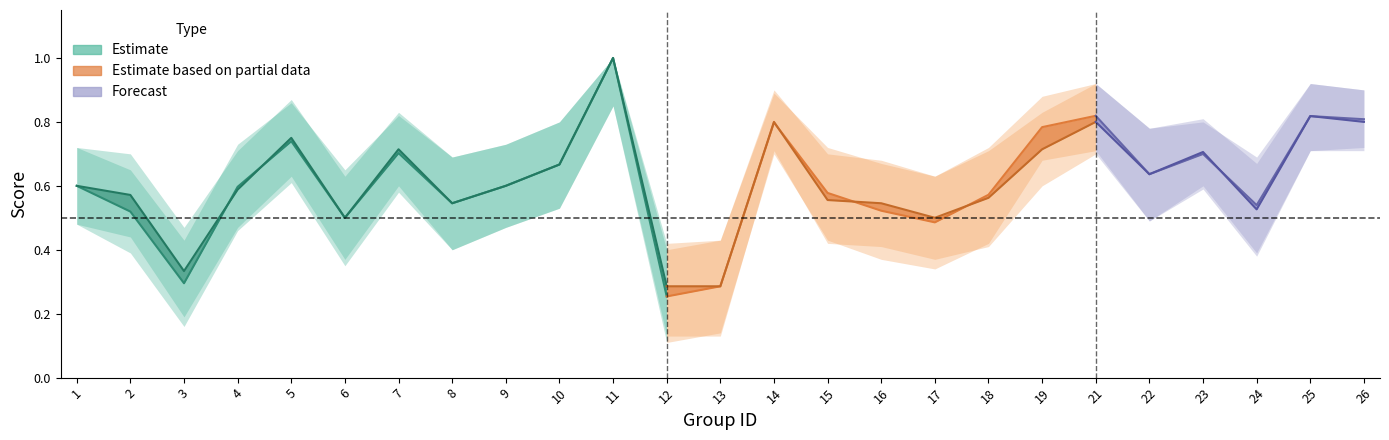

What is the difference between the maximum and second lowest values in the f1 series?

0.7